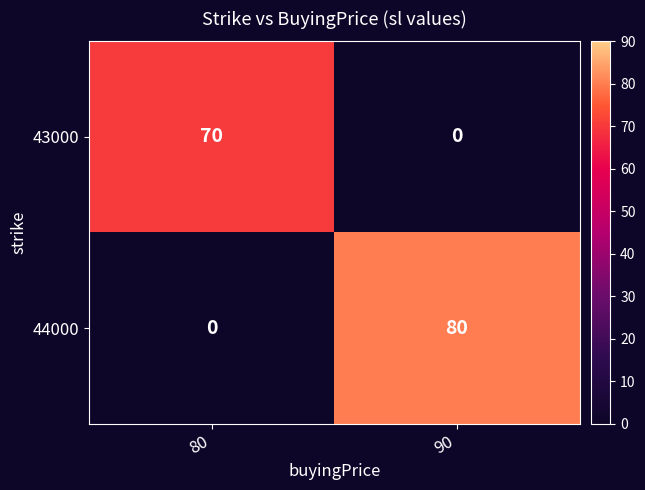

True or false: 44000 has a value of -35 at 80.

False